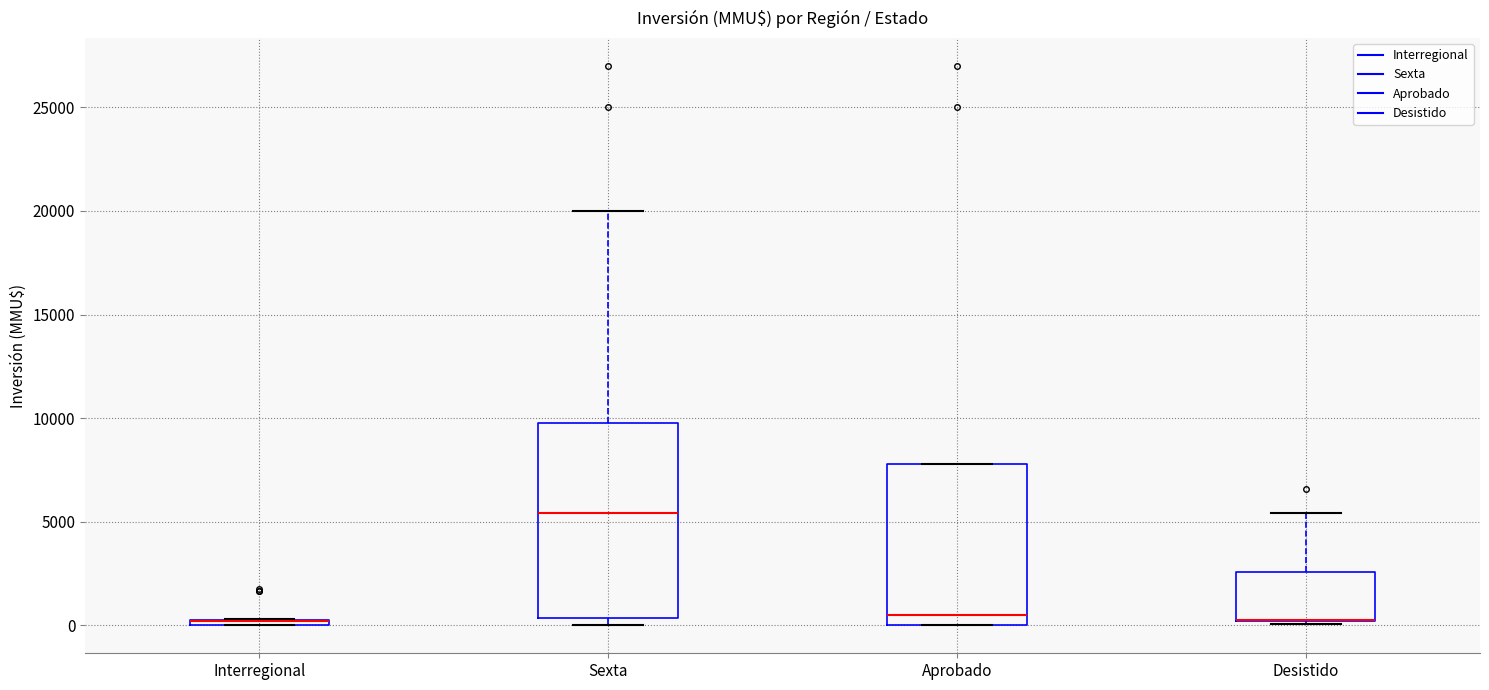

Comparing the boxes themselves (not the whiskers), which one is the tallest?

Sexta